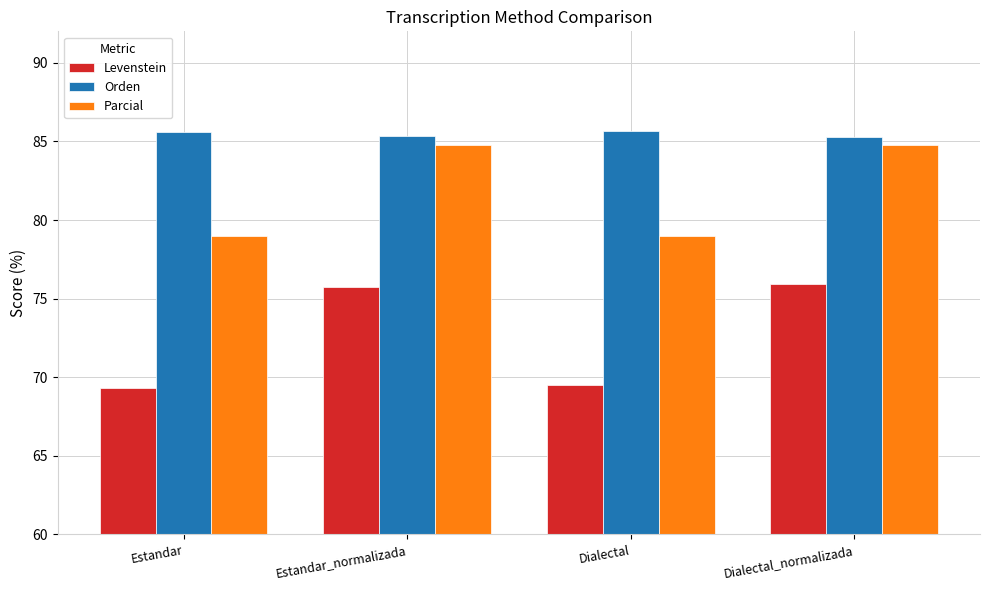

List the series in order of their peak value, highest first.

Orden, Parcial, Levenstein